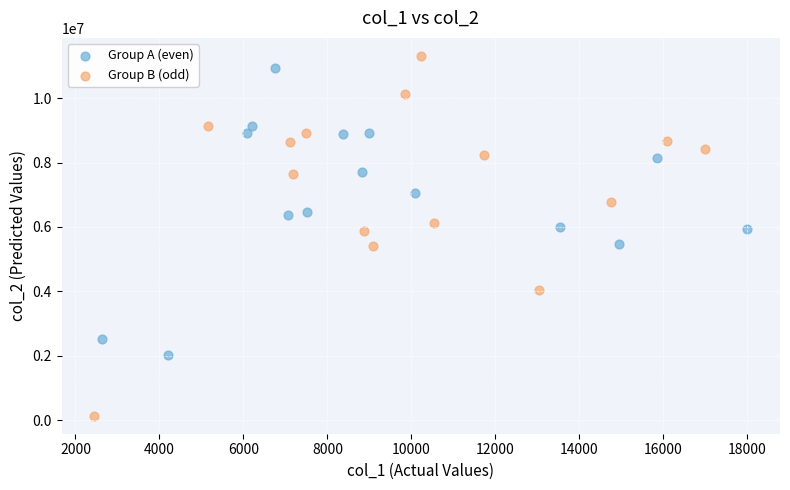

Which series contains the lowest Y value?

Group B (odd)